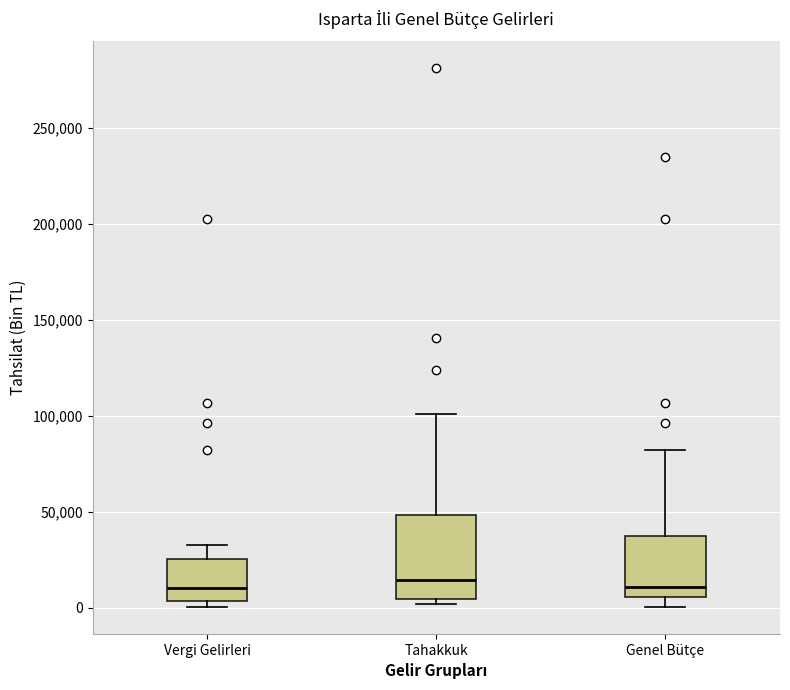

Where is the lower edge of the box for Genel Bütçe on the y-axis? The values are not printed on the chart, so give them approximately, as read against the axis.

5000